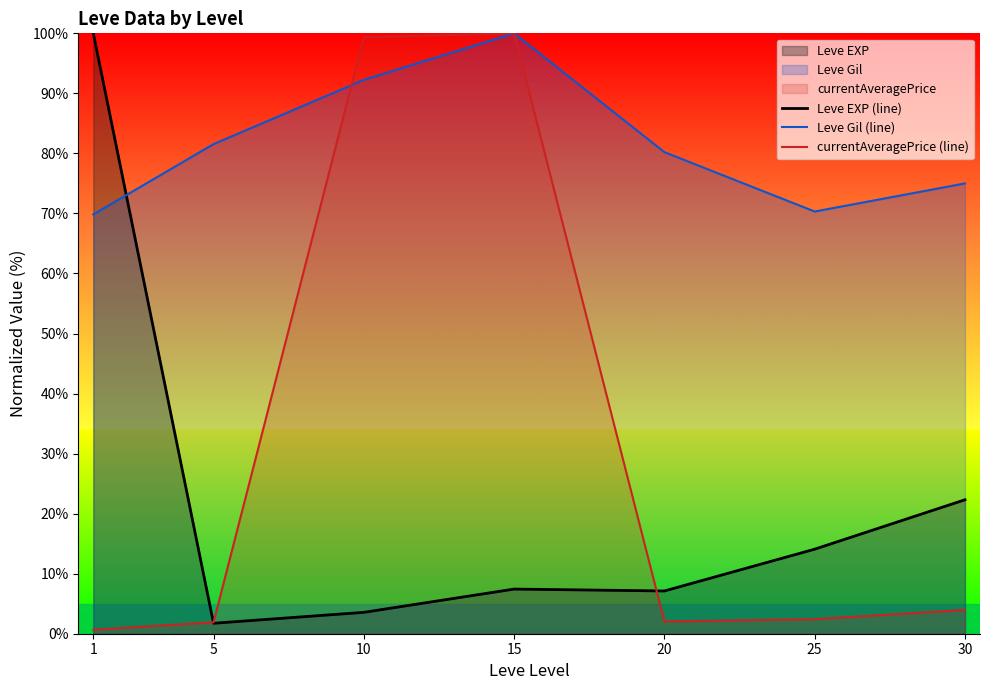

Reading left to right, extract all data points from this chart.

Leve EXP (line): 1=100.0	5=1.7	10=3.6	15=7.4	20=7.1	25=14.1	30=22.3
Leve Gil (line): 1=69.8	5=81.6	10=92.2	15=100.0	20=80.2	25=70.3	30=75.0
currentAveragePrice (line): 1=0.7	5=1.9	10=99.3	15=100.0	20=2.0	25=2.4	30=4.0